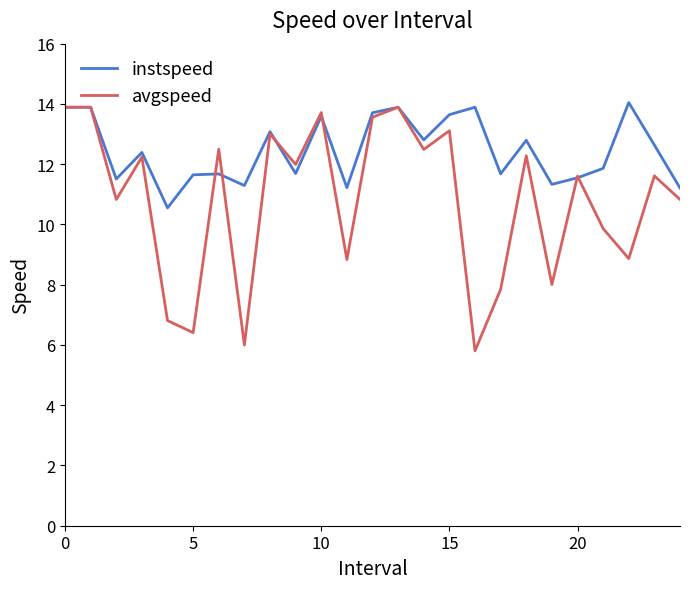

List the series in order of their overall mean, highest first.

instspeed, avgspeed